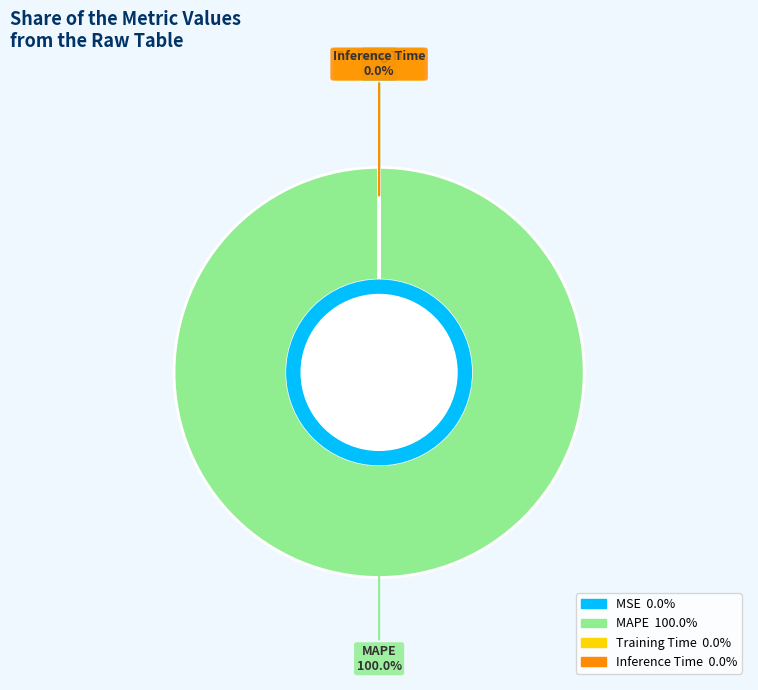

Which category has the biggest portion of the pie?

MAPE